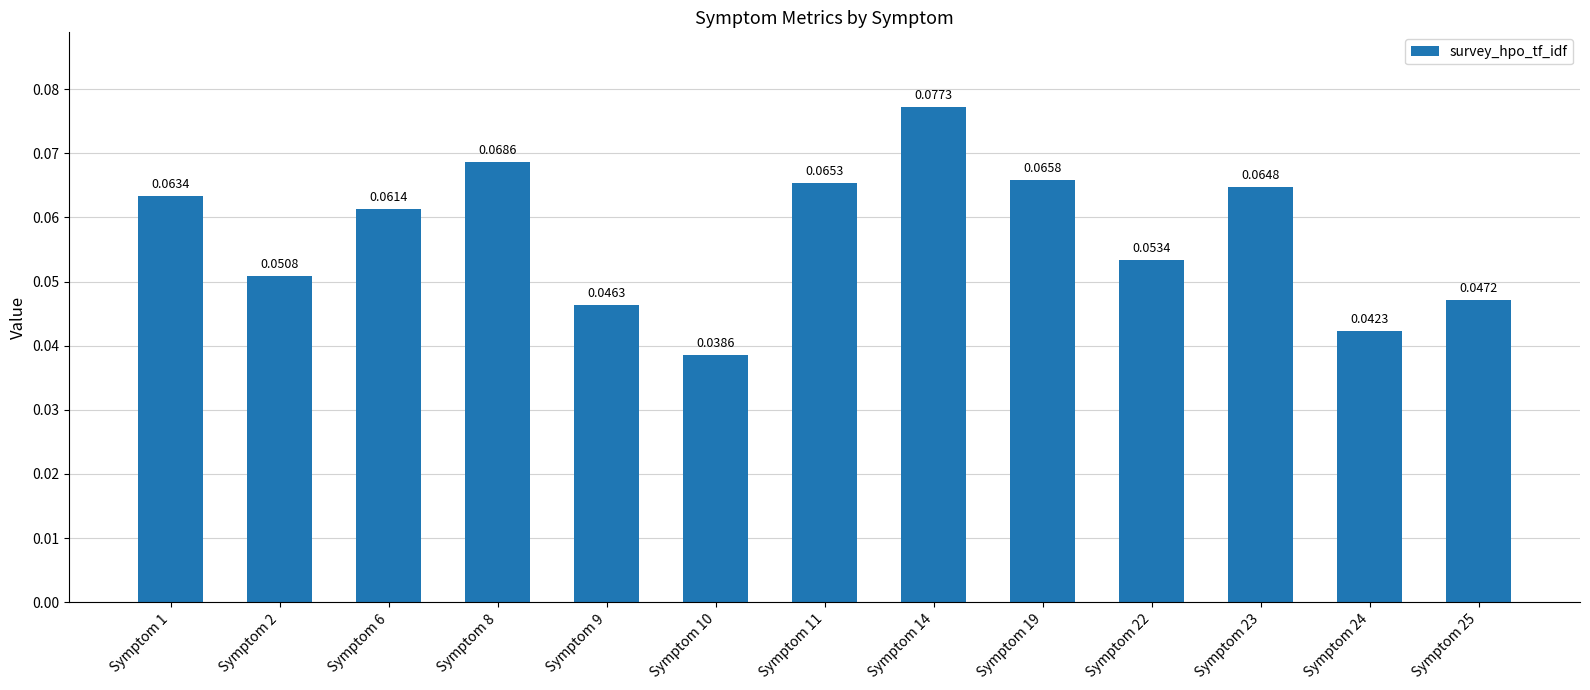

Rank the categories by value from lowest to highest.

Symptom 10, Symptom 24, Symptom 9, Symptom 25, Symptom 2, Symptom 22, Symptom 6, Symptom 1, Symptom 23, Symptom 11, Symptom 19, Symptom 8, Symptom 14